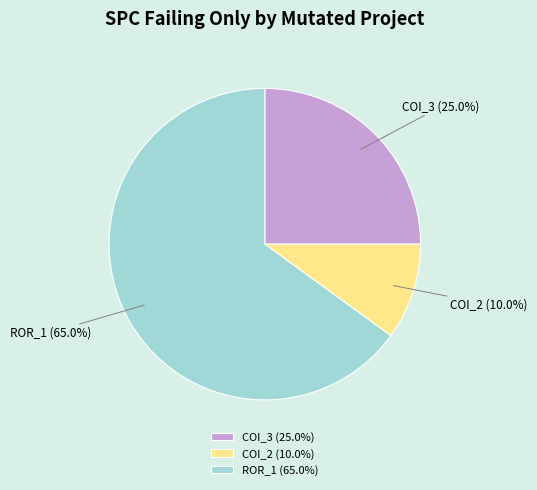

Does any single category account for the majority?

Yes